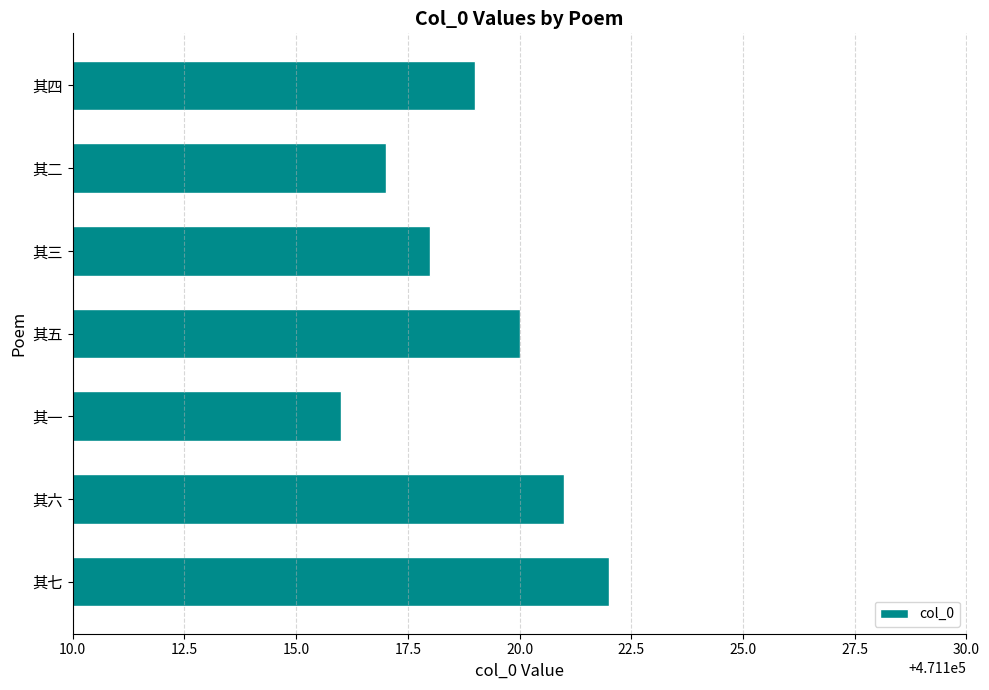

What value does the data have at 其七?

471122